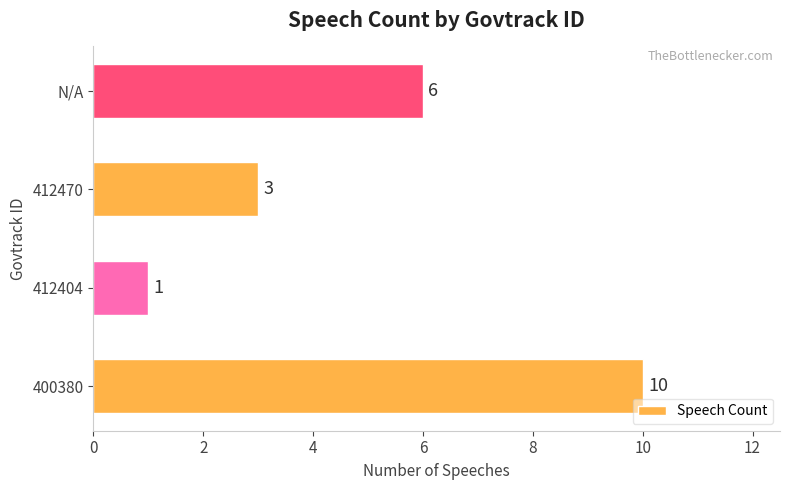

Count the values in the range 3 to 10.

3